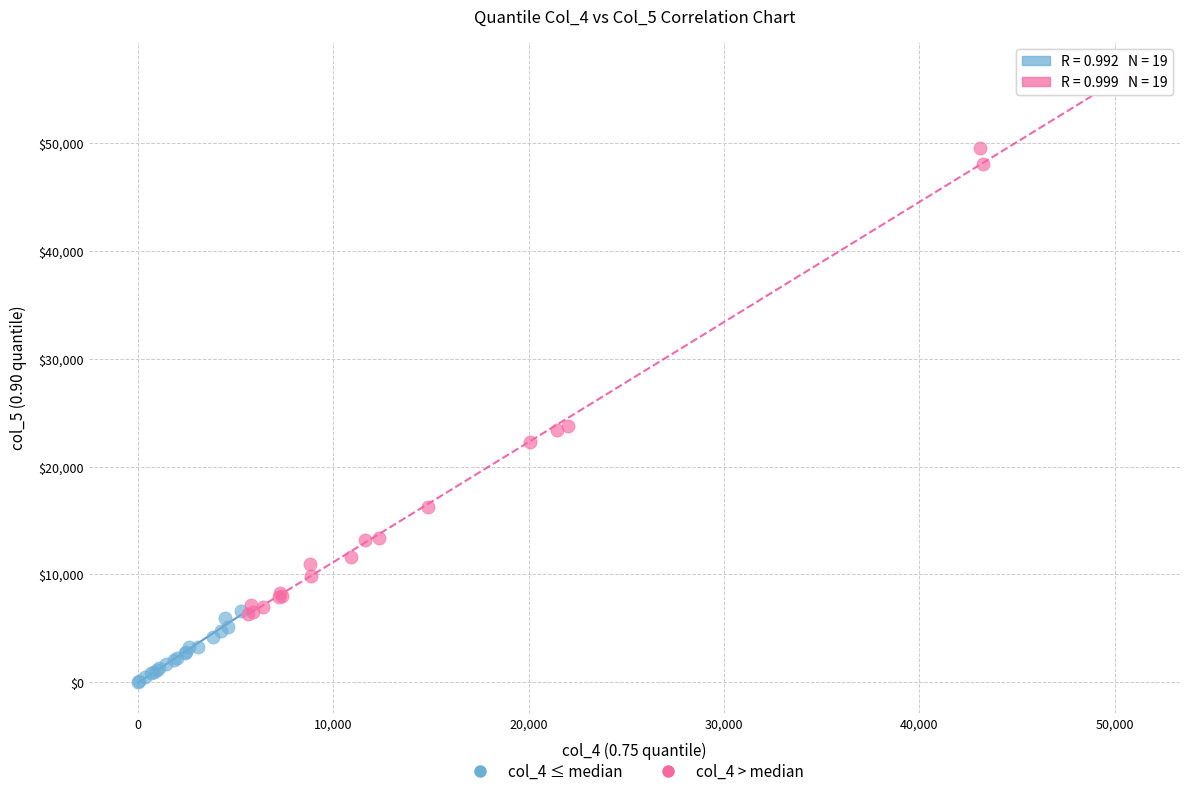

What are all the series names shown in the legend?

col_4 ≤ median, col_4 > median